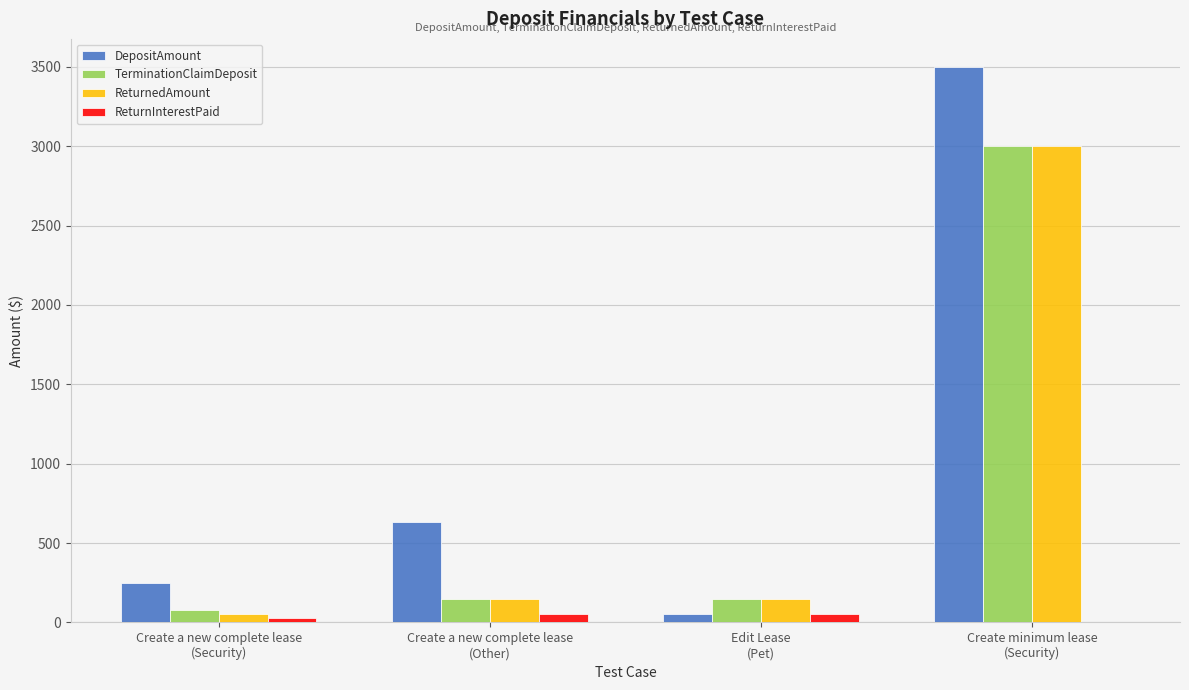

Which series has the largest total across all categories?

DepositAmount